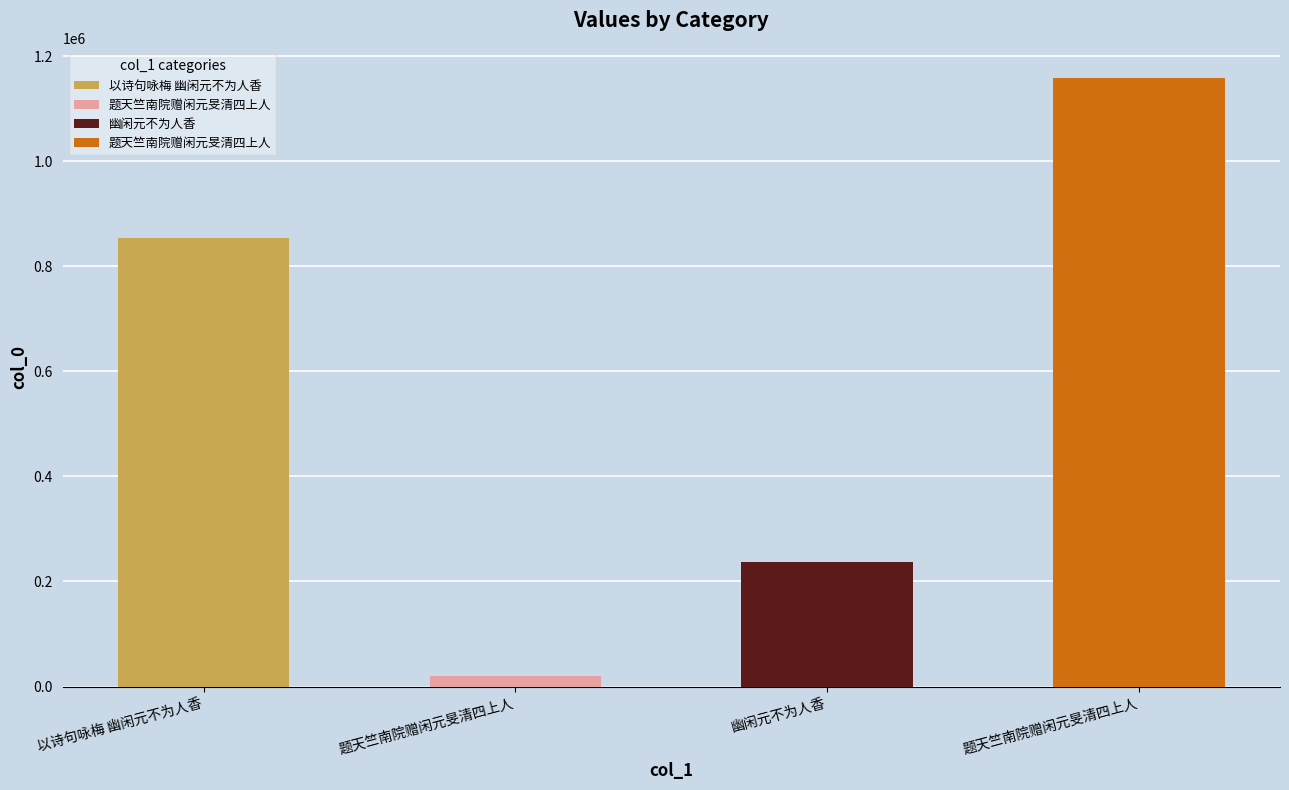

What is the value of the 3rd bar from the left?

236711